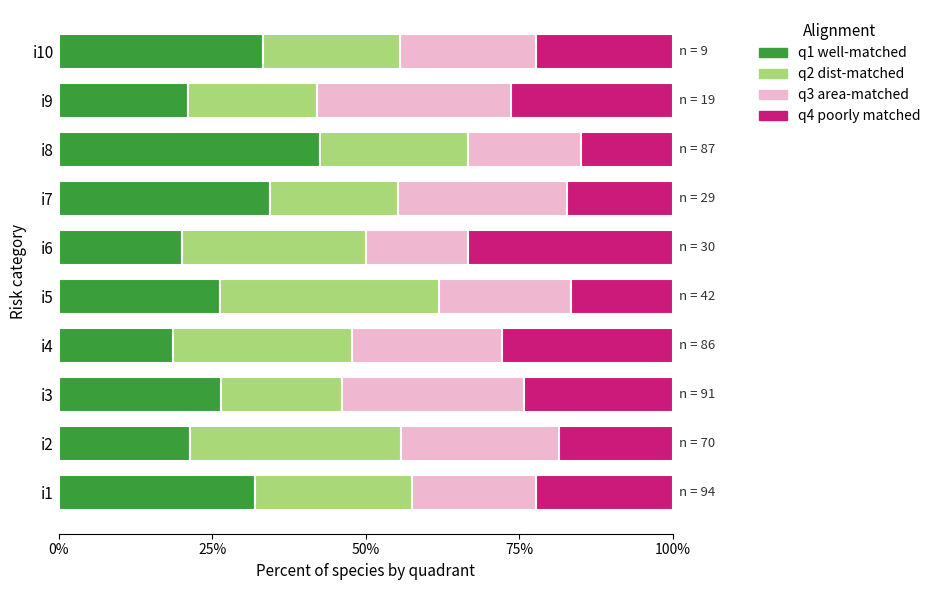

What is the approximate value of q1 well-matched at i6?

20.0